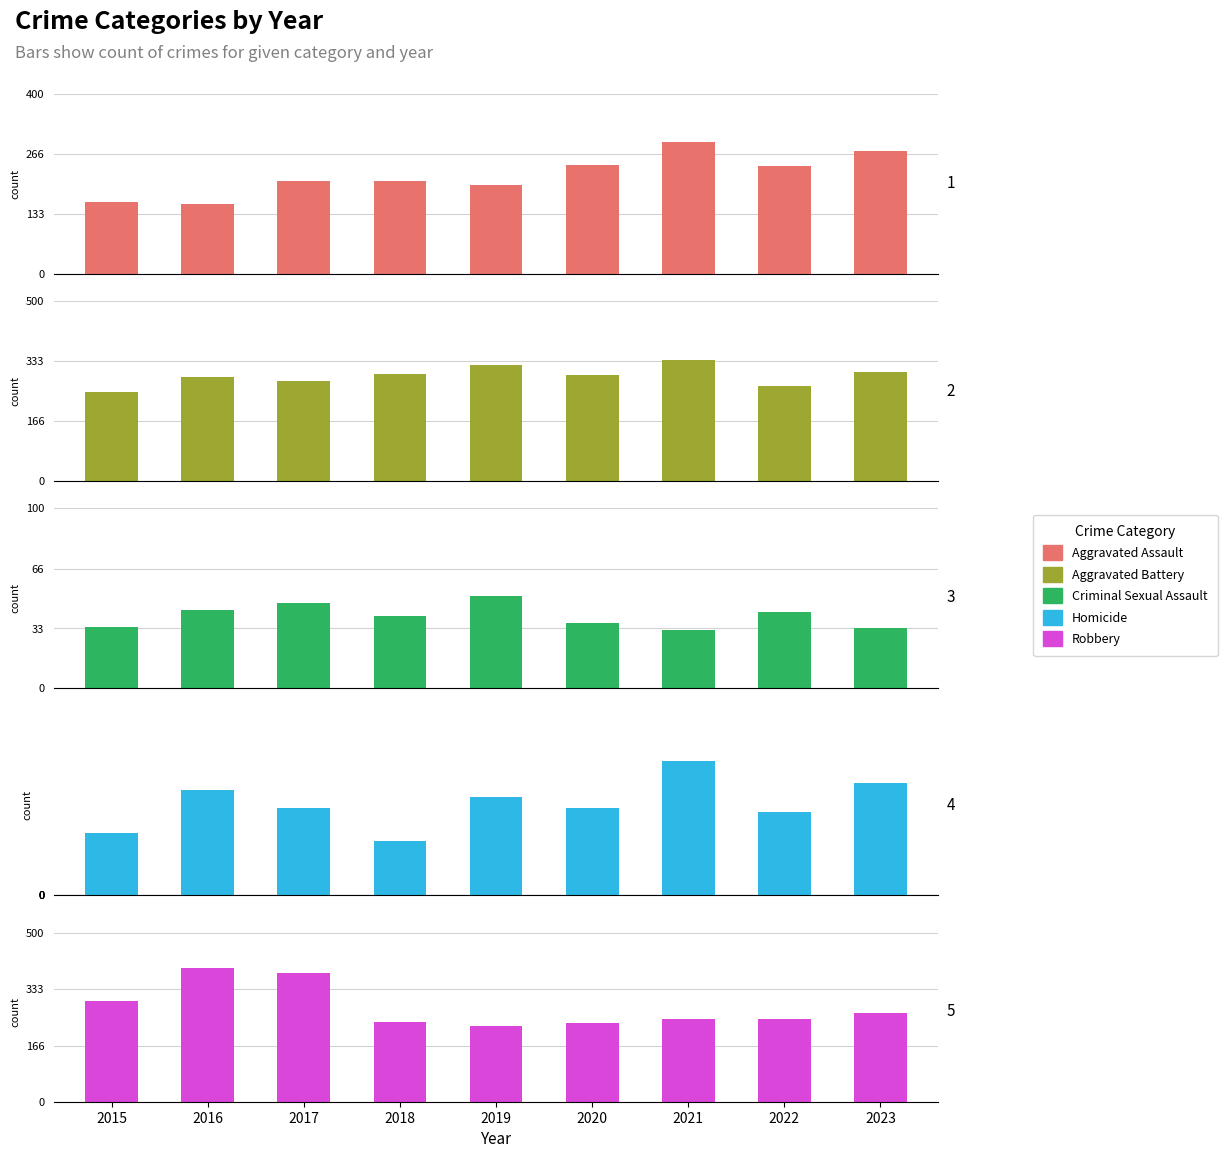

At which category does the chart reach its minimum across all series?

2018